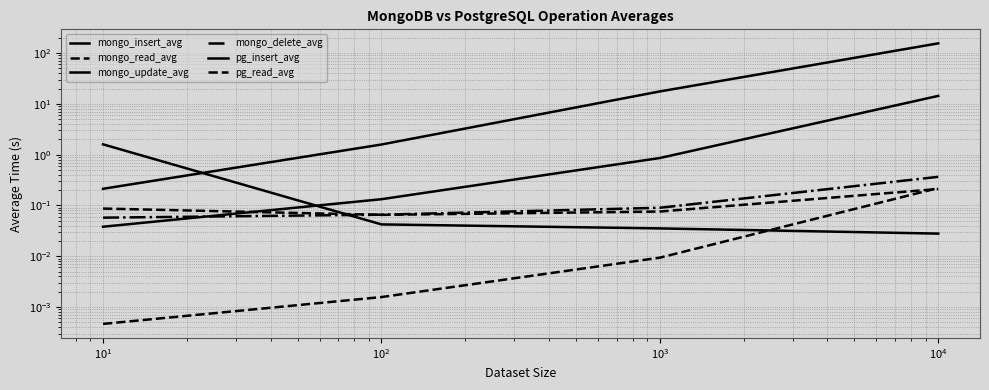

Is the value of mongo_insert_avg at $\mathdefault{10^{1}}$ greater than the value of pg_read_avg at $\mathdefault{10^{-1}}$?

No